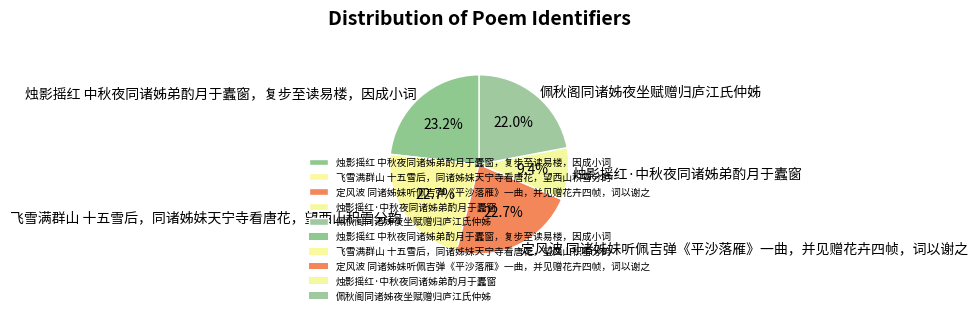

How many segments does this pie chart have?

5